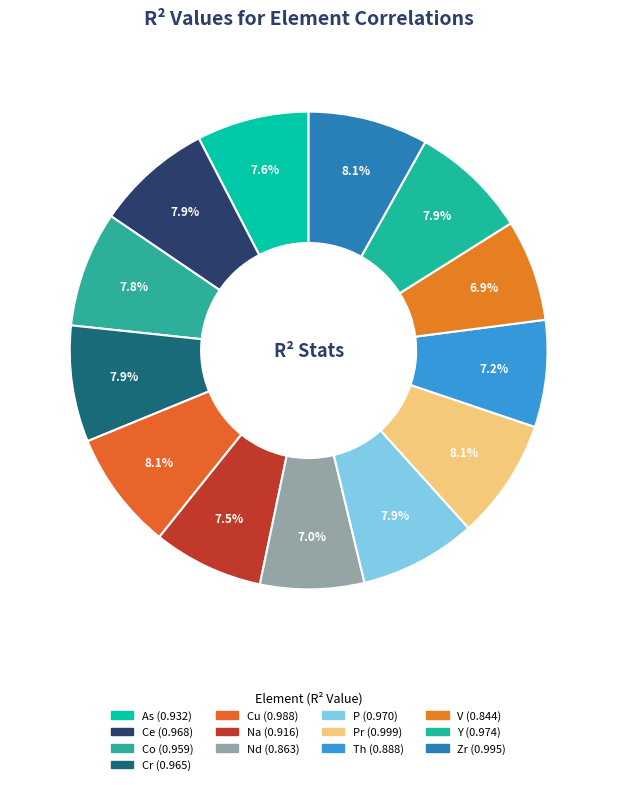

How many segments does this pie chart have?

13